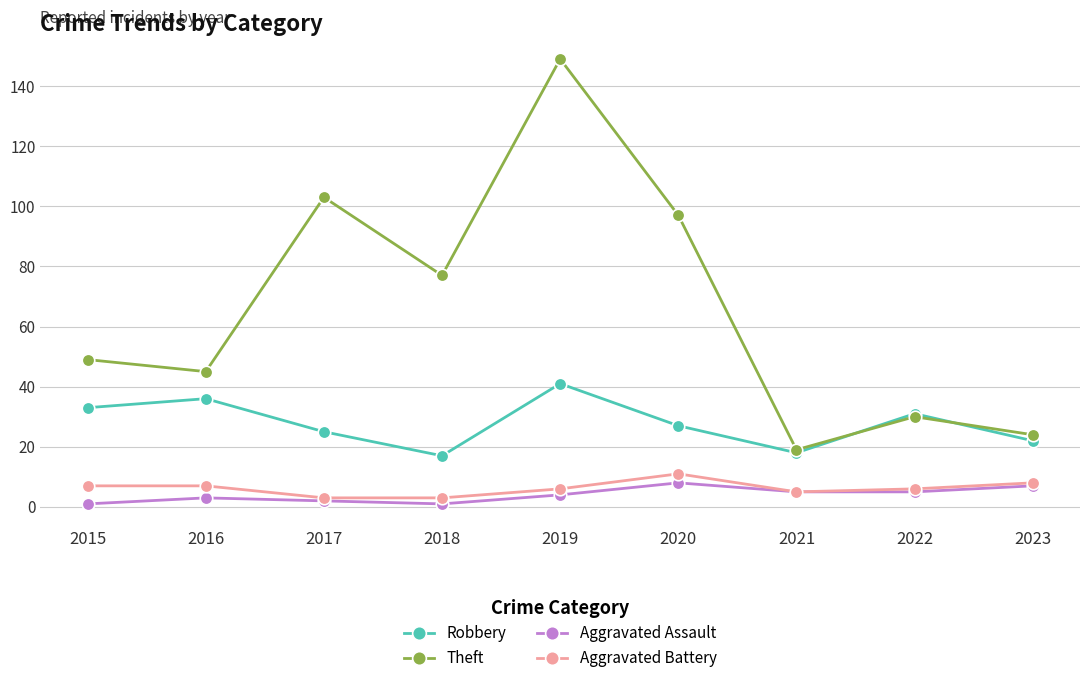

Reading left to right, extract all data points from this chart.

Robbery: 2015=33	2016=36	2017=25	2018=17	2019=41	2020=27	2021=18	2022=31	2023=22
Theft: 2015=49	2016=45	2017=103	2018=77	2019=149	2020=97	2021=19	2022=30	2023=24
Aggravated Assault: 2015=1	2016=3	2017=2	2018=1	2019=4	2020=8	2021=5	2022=5	2023=7
Aggravated Battery: 2015=7	2016=7	2017=3	2018=3	2019=6	2020=11	2021=5	2022=6	2023=8